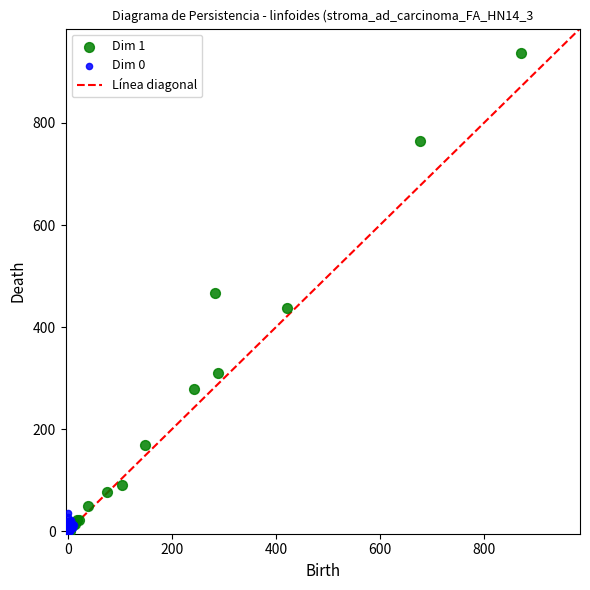

Which series reaches the maximum Y coordinate?

Dim 1